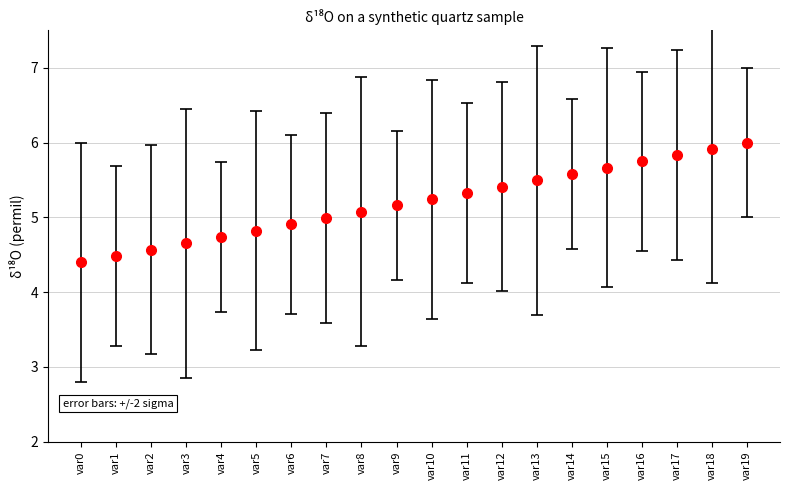

The value at var17 is 8.3. True or false?

False